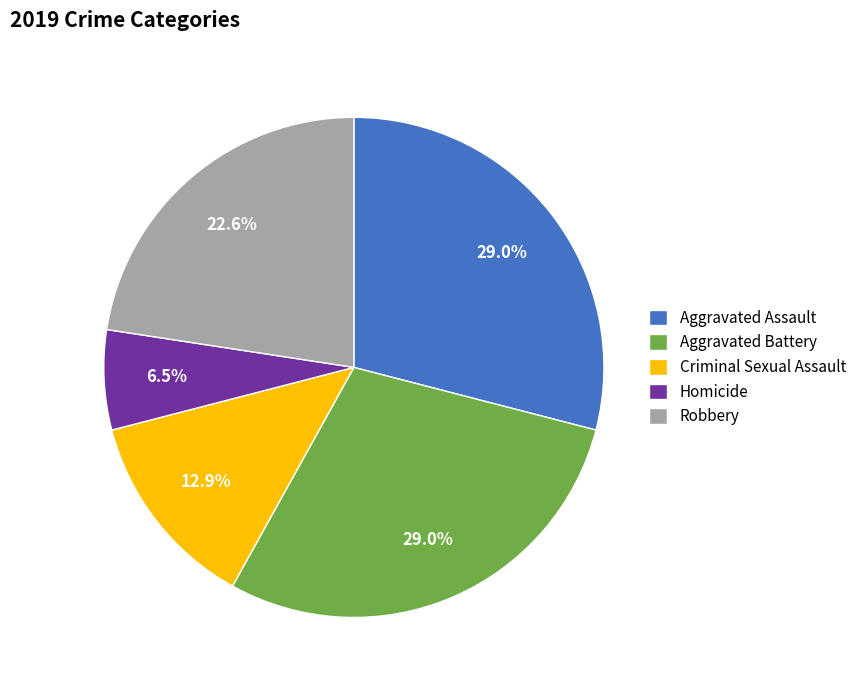

Count the number of slices in the pie.

5